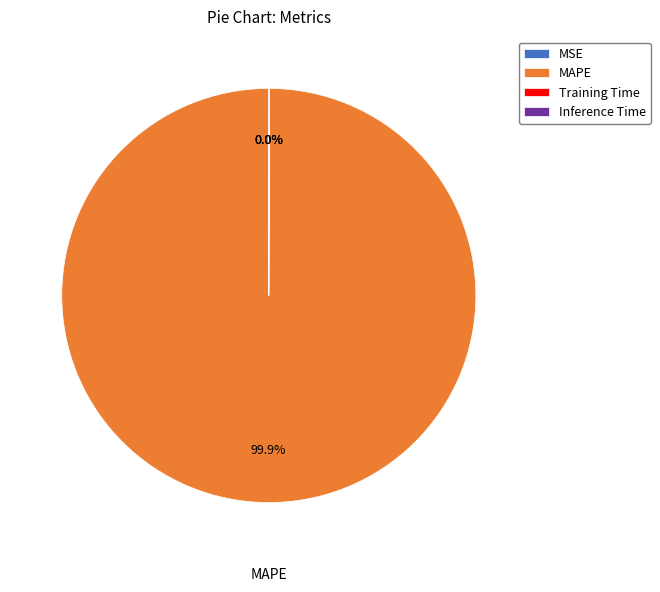

Does any single category account for the majority?

Yes